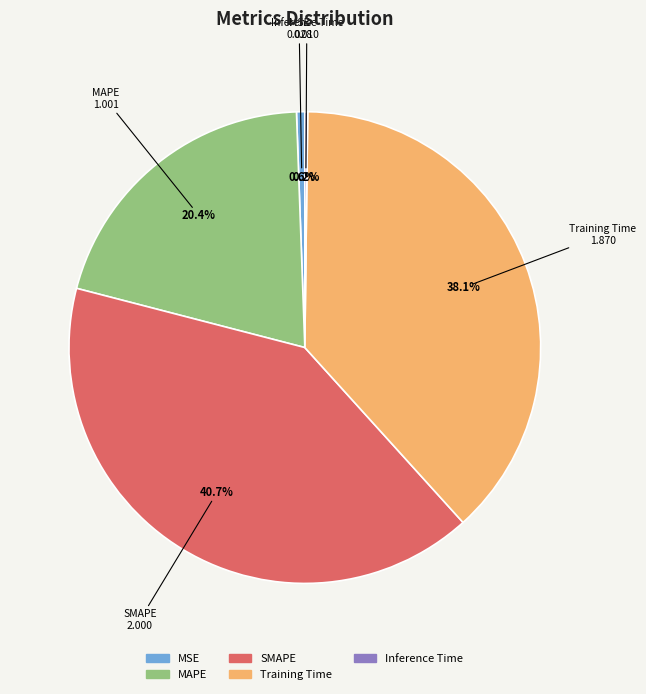

Which has a higher value, MSE or SMAPE?

SMAPE